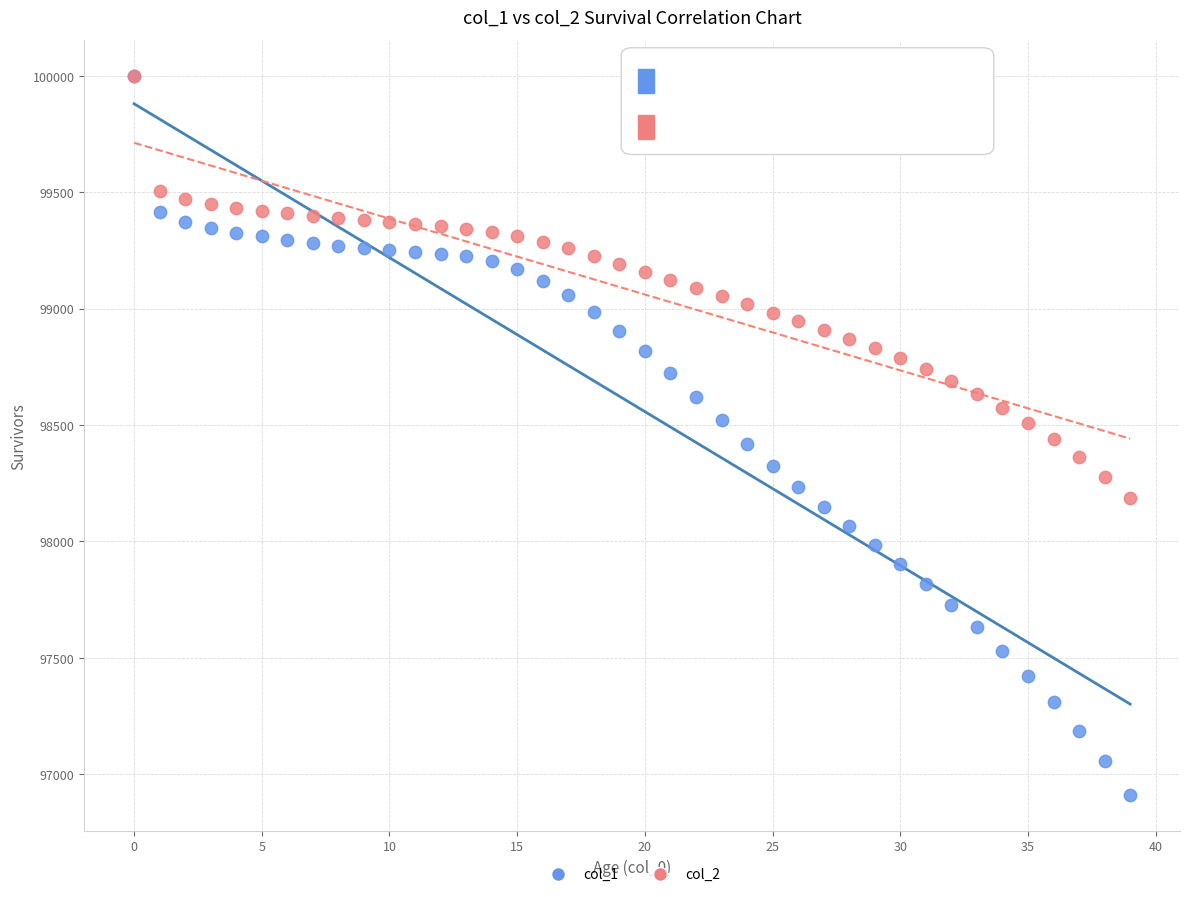

What are all the series names shown in the legend?

col_1, col_2